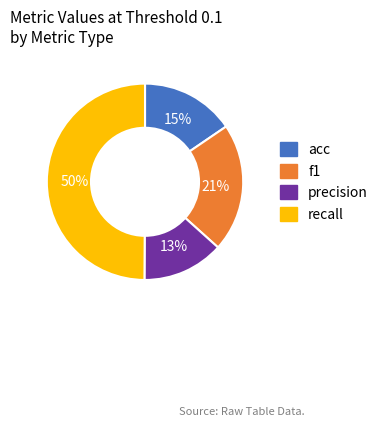

Do recall and precision together represent more than half of the pie?

Yes